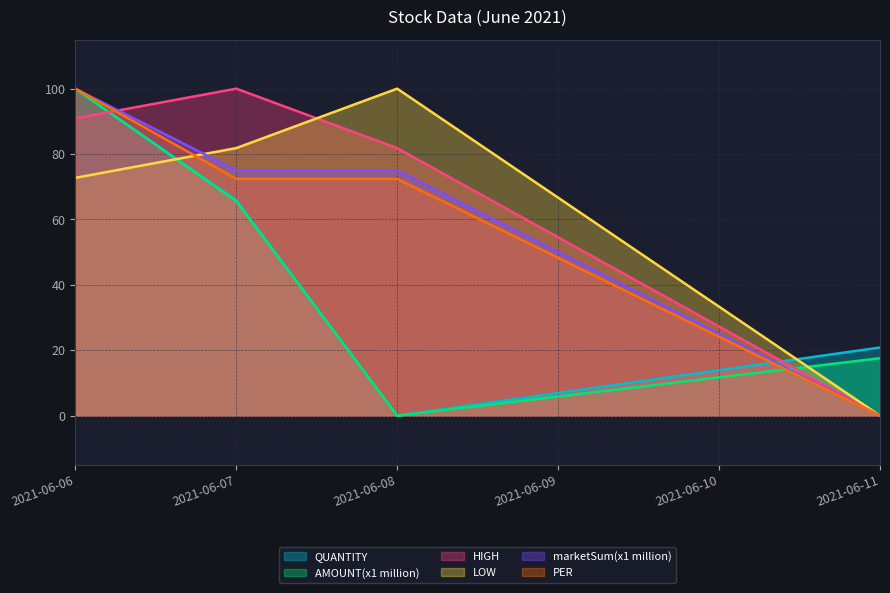

Does the chart display data point markers on the line(s)?

No